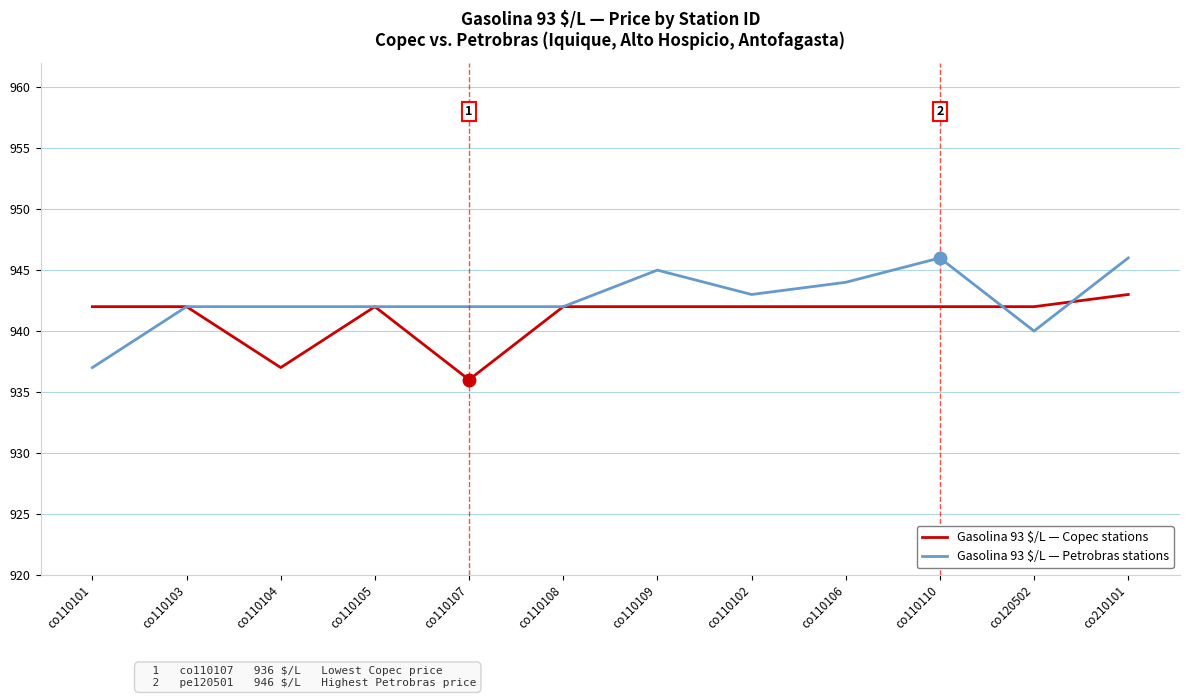

What is the difference between the maximum and minimum values in the Gasolina 93 $/L — Copec stations series?

7